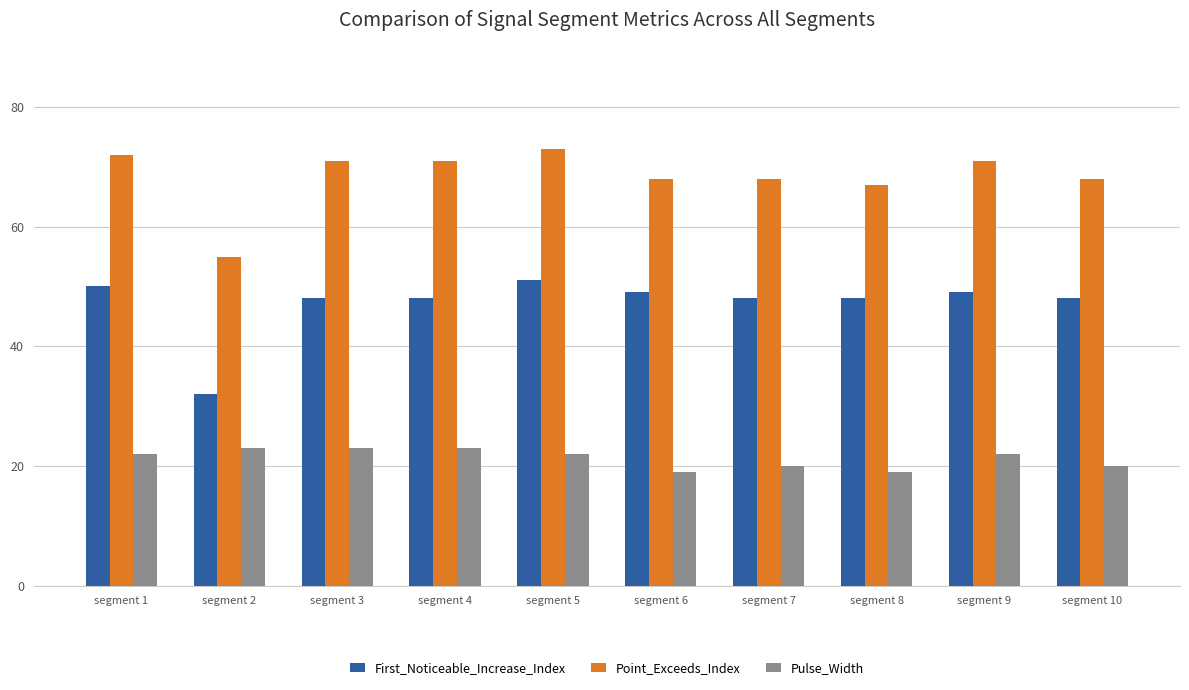

What is the difference between the maximum and minimum values in the First_Noticeable_Increase_Index series?

19